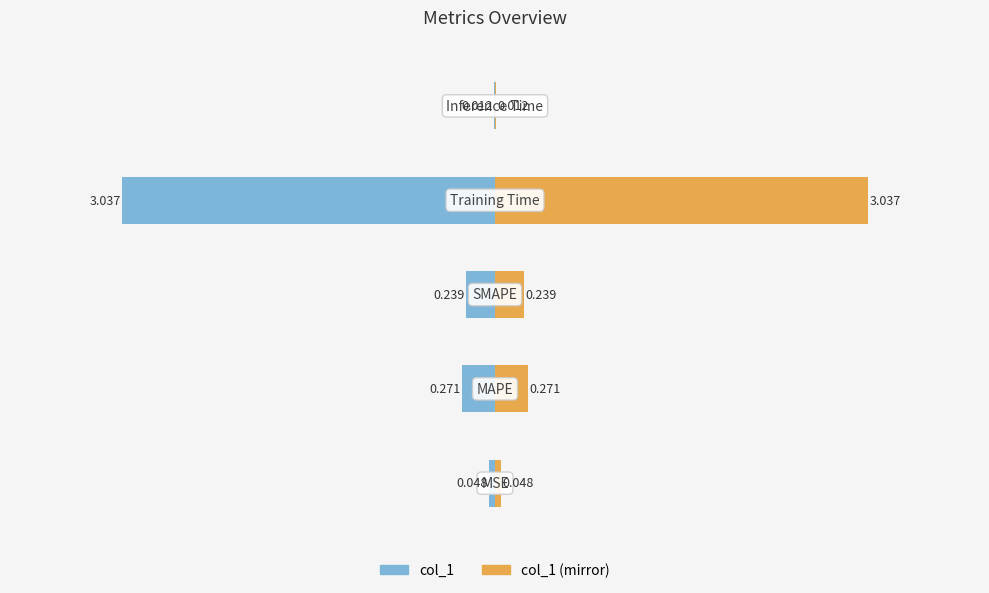

What is the difference between the maximum and minimum values in the col_1 (mirror) series?

3.0